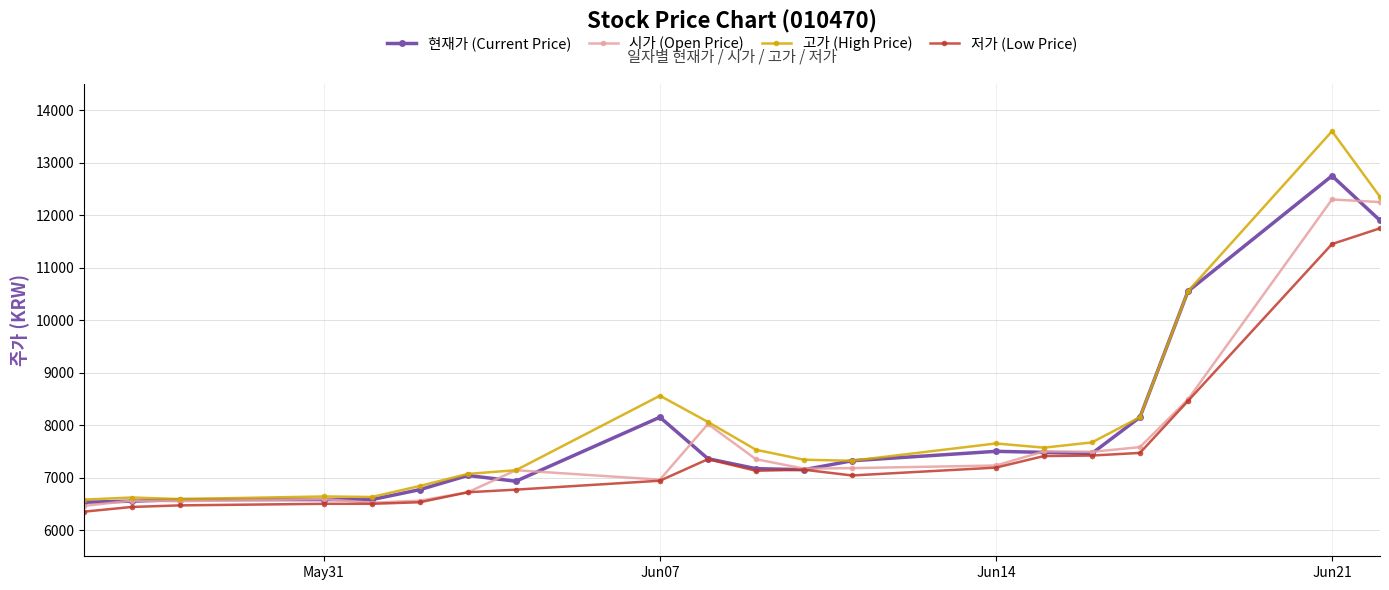

Which series has the widest spread of values?

고가 (High Price)